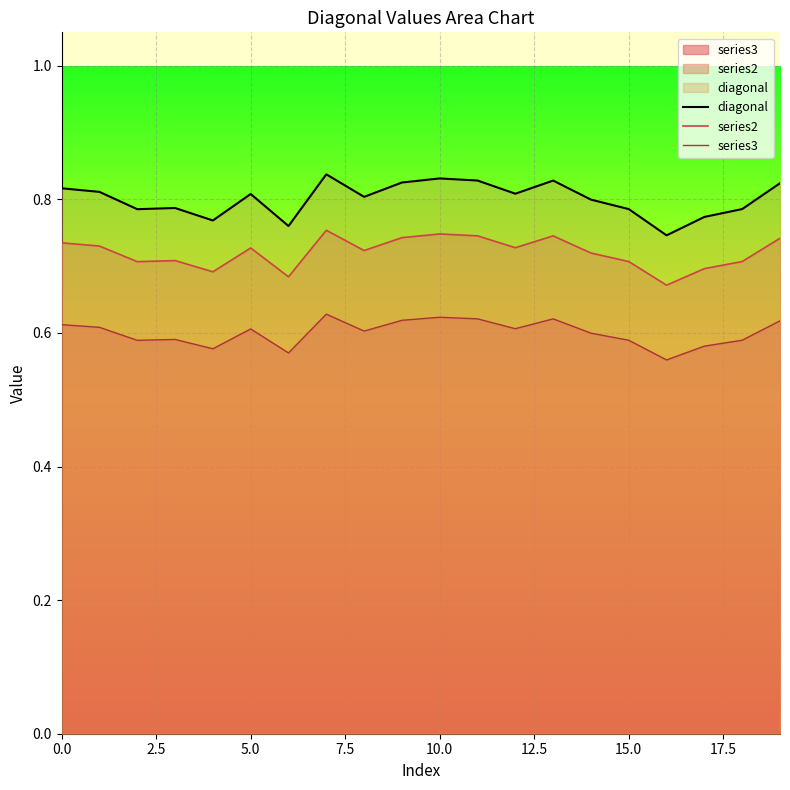

True or false: diagonal and series2 cross at least once.

False